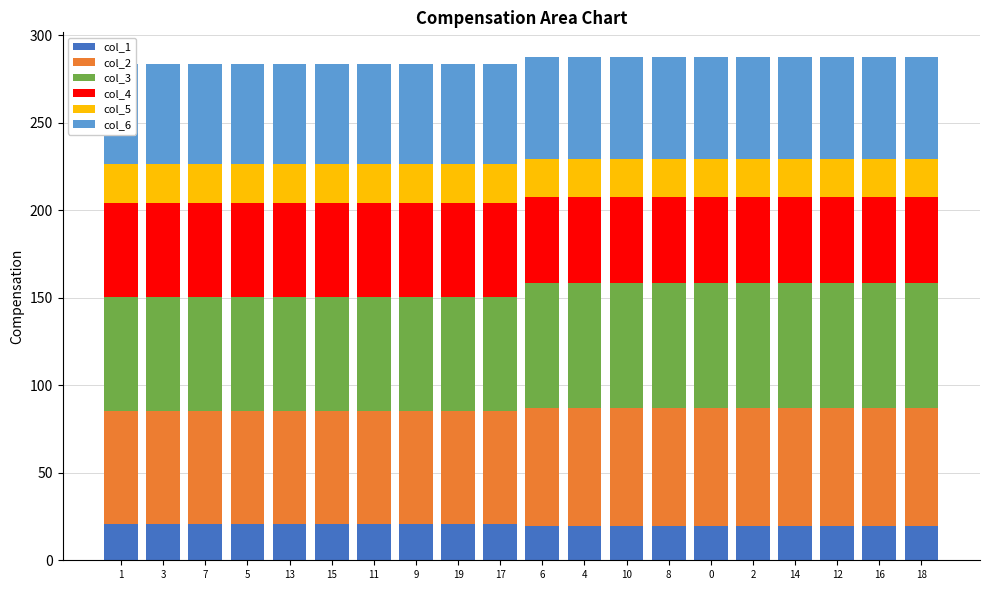

At which category does the chart reach its peak across all series?

6